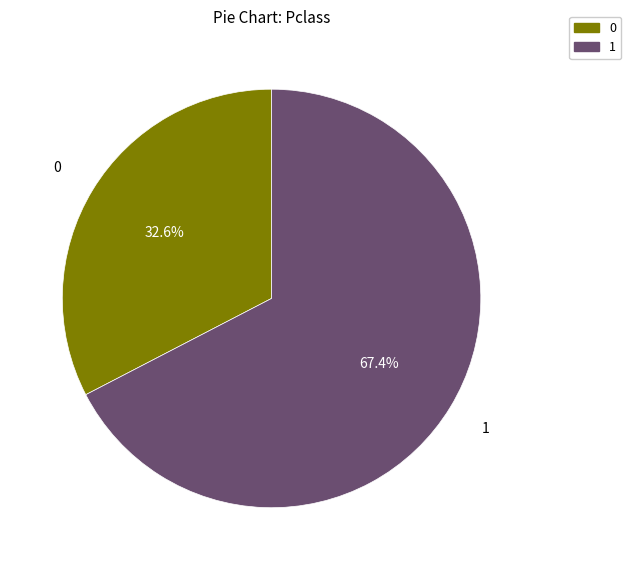

Do 0 and 1 together represent more than half of the pie?

Yes